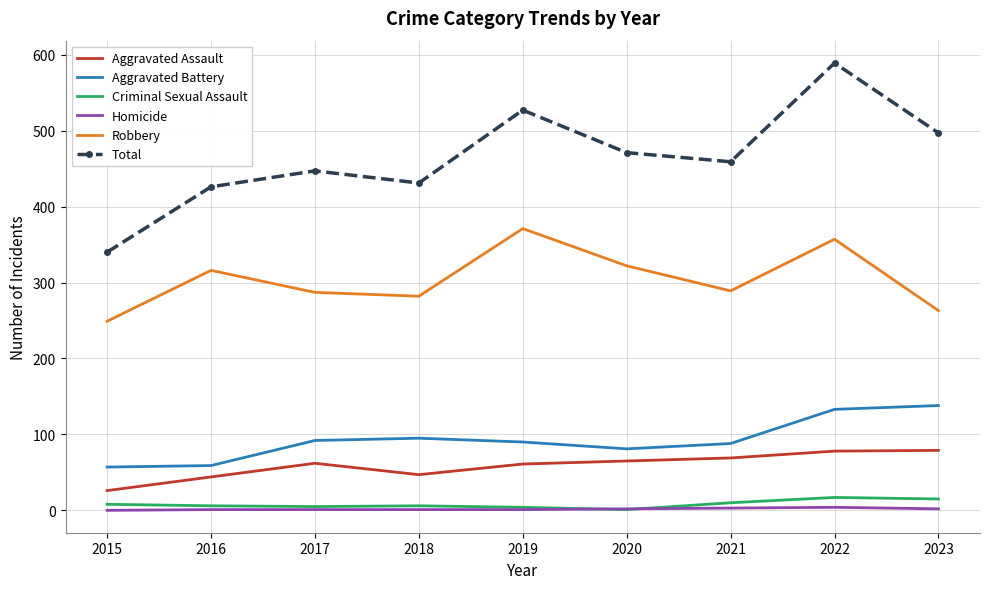

Which series has the largest total across all categories?

Total